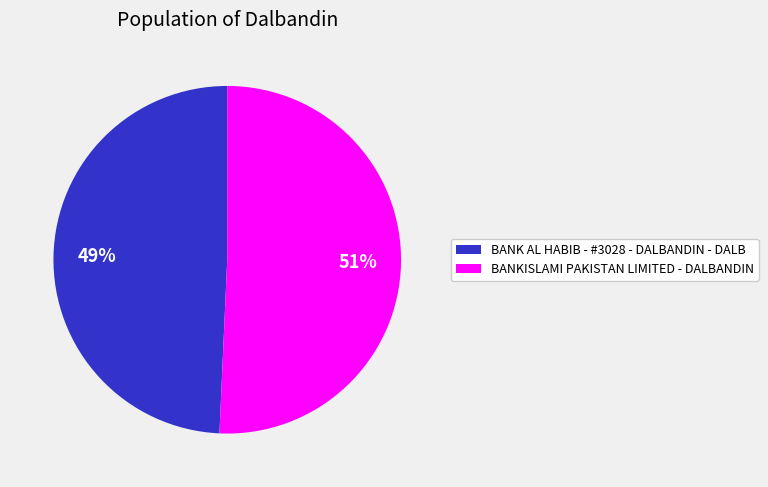

Rank the categories by value from lowest to highest.

BANK AL HABIB - #3028 - DALBANDIN - DALB, BANKISLAMI PAKISTAN LIMITED - DALBANDIN